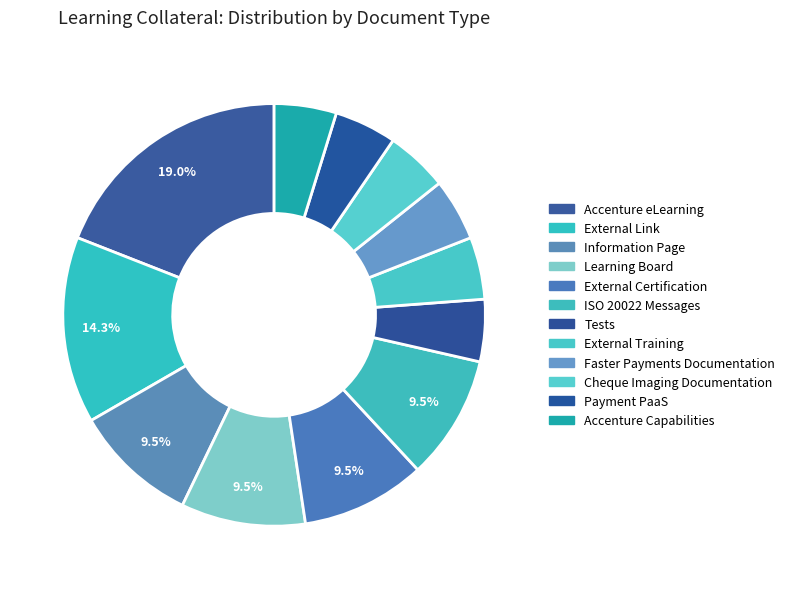

Count the number of slices in the pie.

12